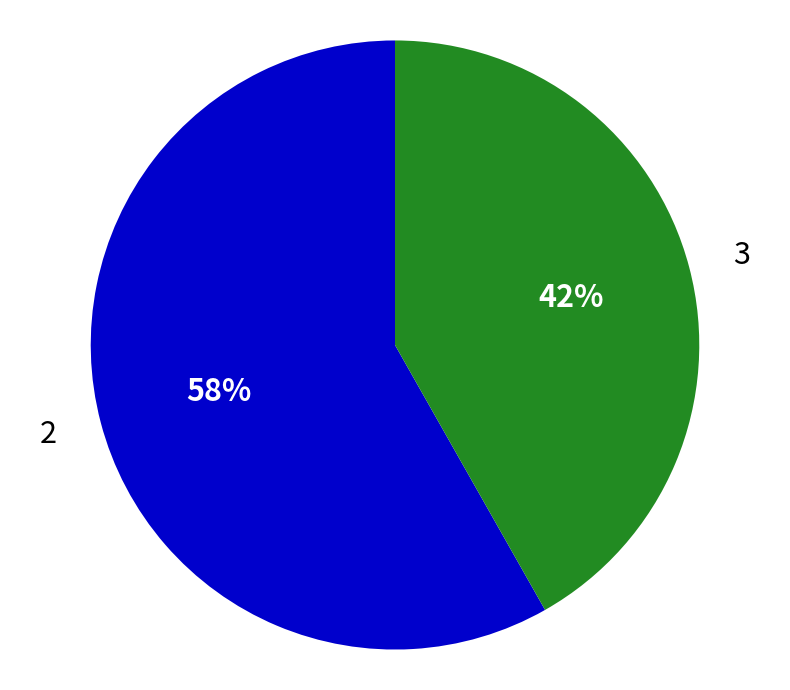

What is the smallest slice in the pie chart?

3